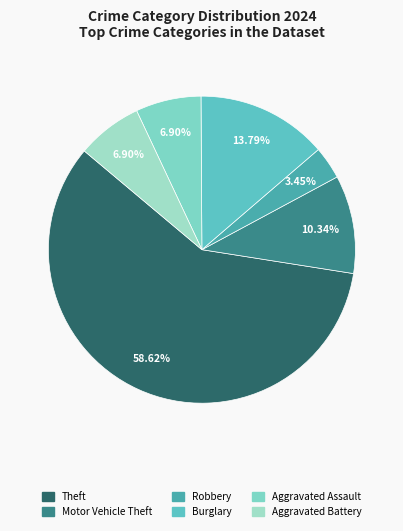

Which has a higher value, Theft or Burglary?

Theft